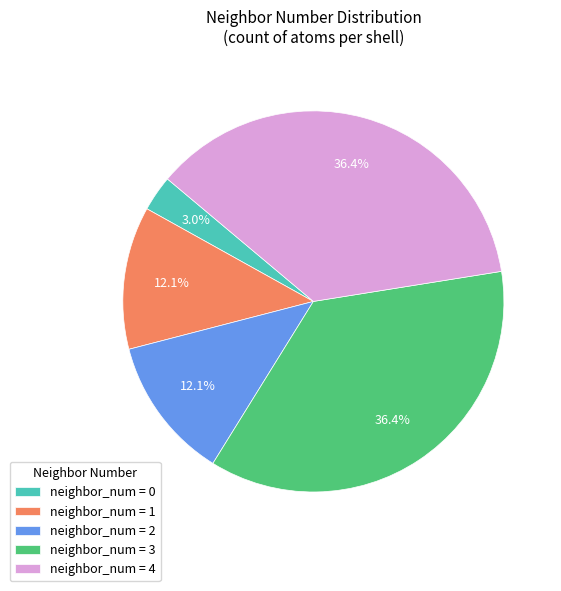

How many slices are in this pie chart?

5